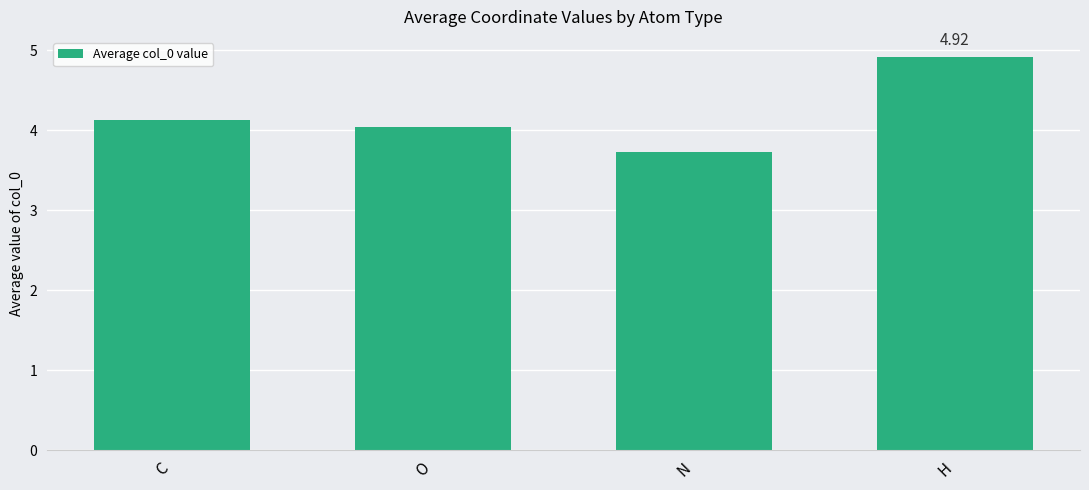

What is the label of the 1st bar from the left?

C